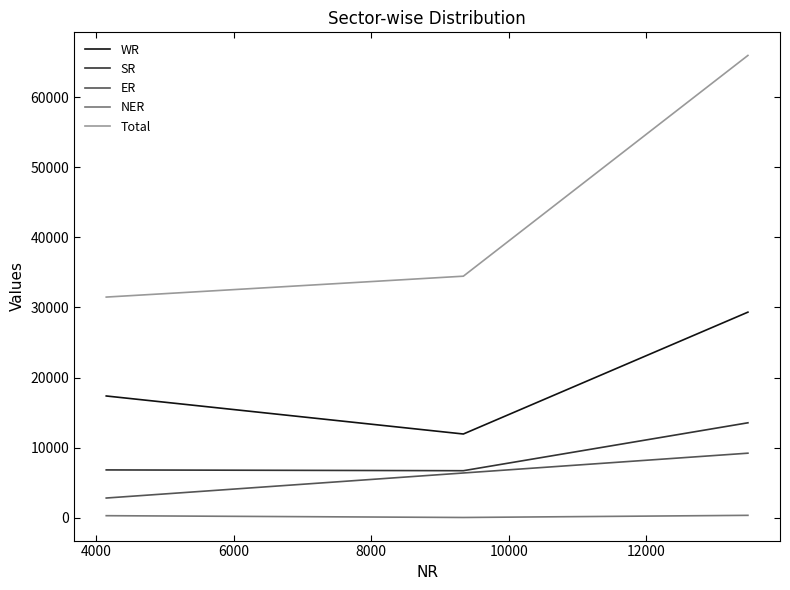

Which series has the largest range (max minus min)?

Total